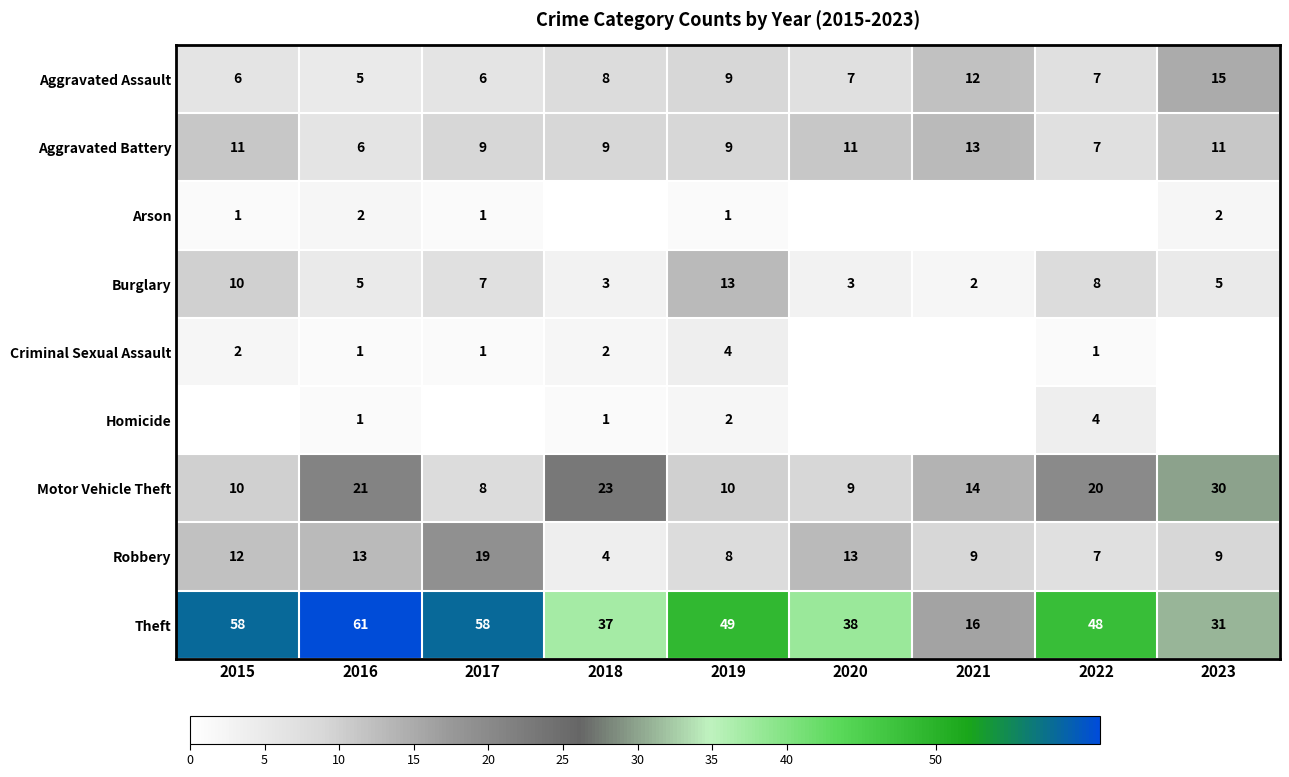

Which category has the lowest value in the Aggravated Battery series?

2016